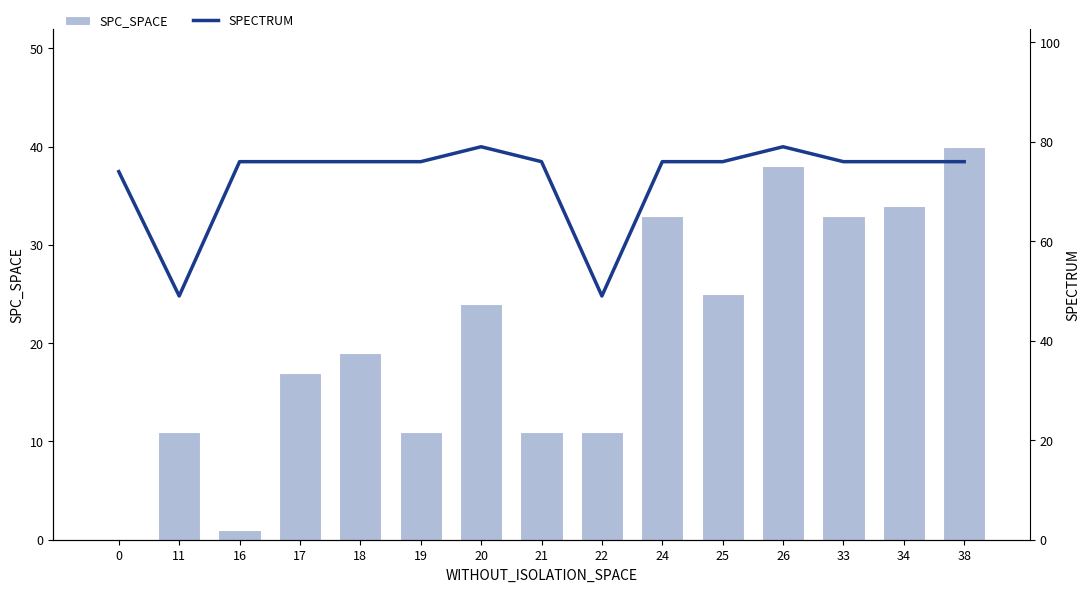

Rank the categories by SPECTRUM value from lowest to highest.

11, 22, 0, 16, 17, 18, 19, 21, 24, 25, 33, 34, 38, 20, 26